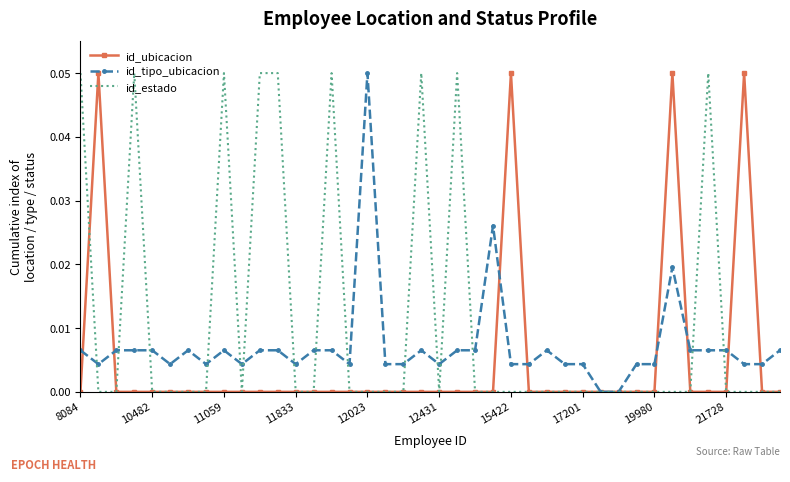

List the series in order of their overall mean, lowest first.

id_ubicacion, id_tipo_ubicacion, id_estado